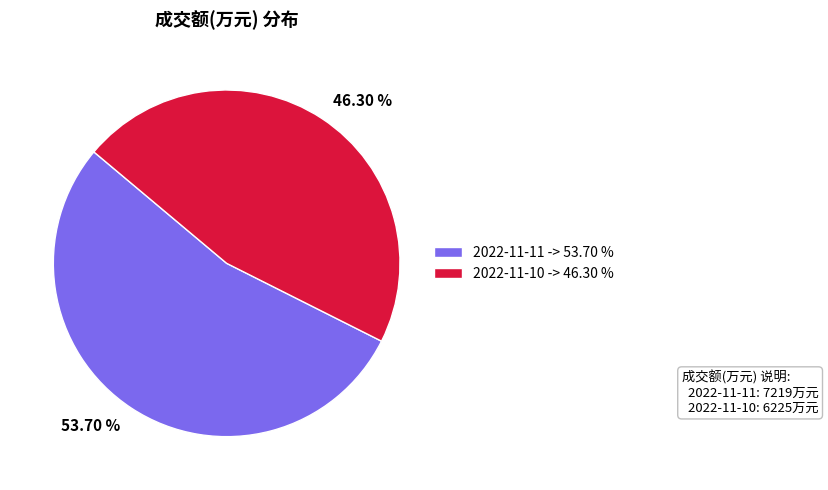

How many segments does this pie chart have?

2